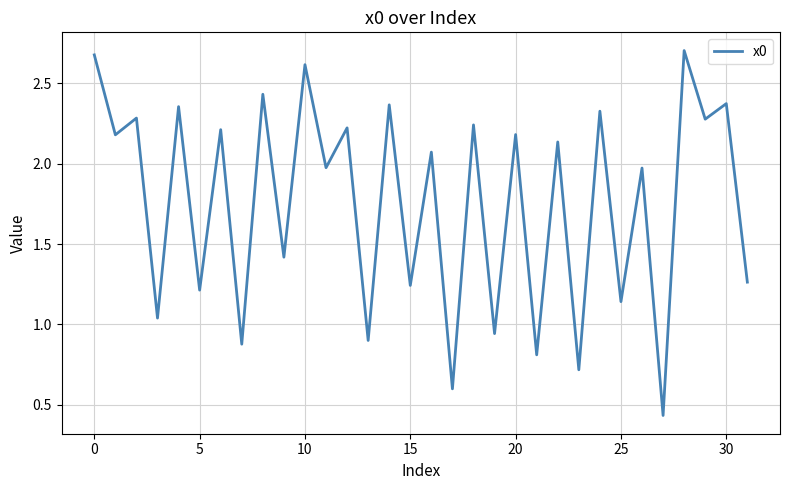

The value at 25 is 2.0. True or false?

False